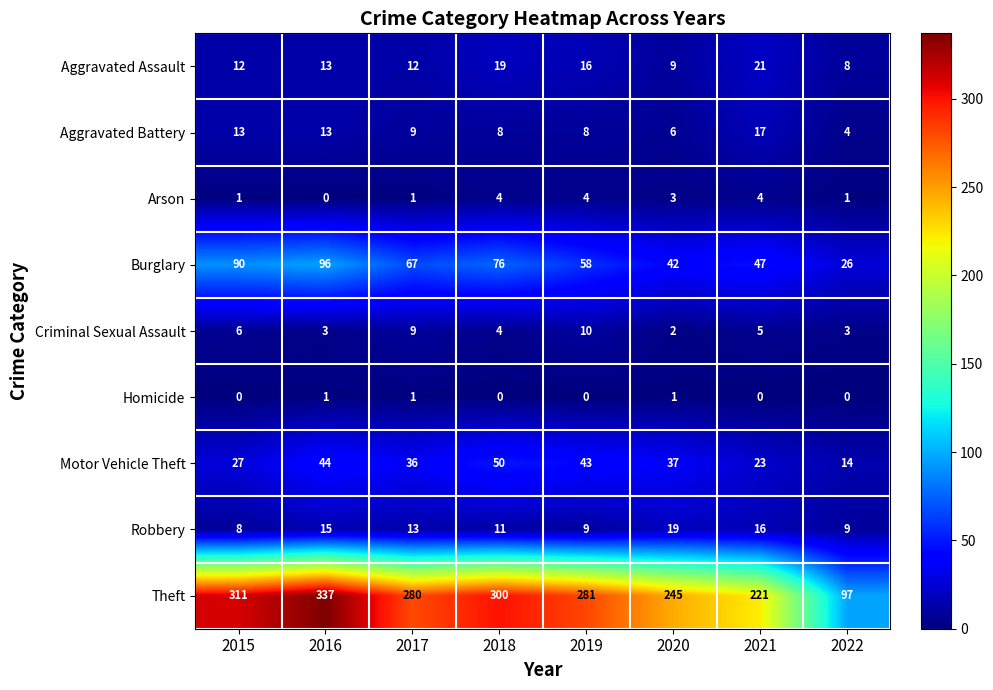

What is the spread (max minus min) of values at 2019?

281